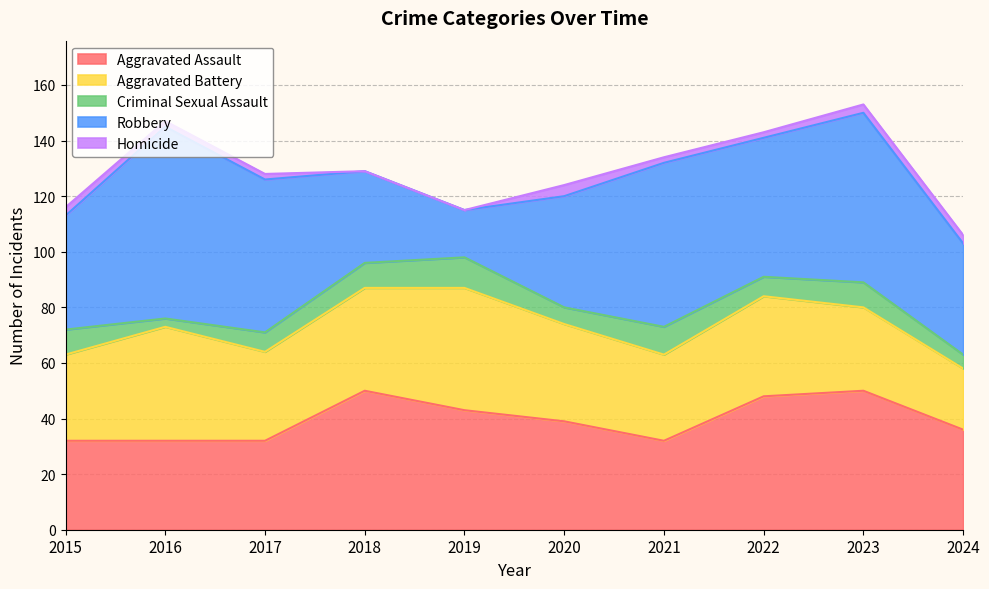

Reading right to left, transcribe all the data shown in this chart.

Aggravated Assault: 36	50	48	32	39	43	50	32	32	32
Aggravated Battery: 22	30	36	31	35	44	37	32	41	31
Criminal Sexual Assault: 5	9	7	10	6	11	9	7	3	9
Robbery: 40	61	50	59	40	17	33	55	69	41
Homicide: 3	3	2	2	4	0	0	2	2	3